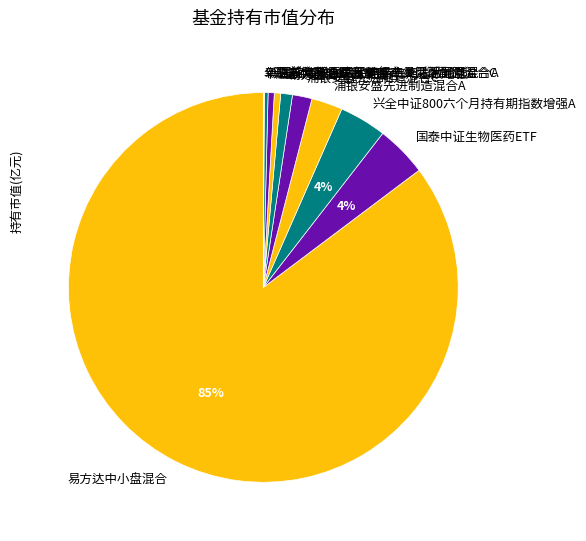

To the nearest percent, what is the average slice percentage?

9%